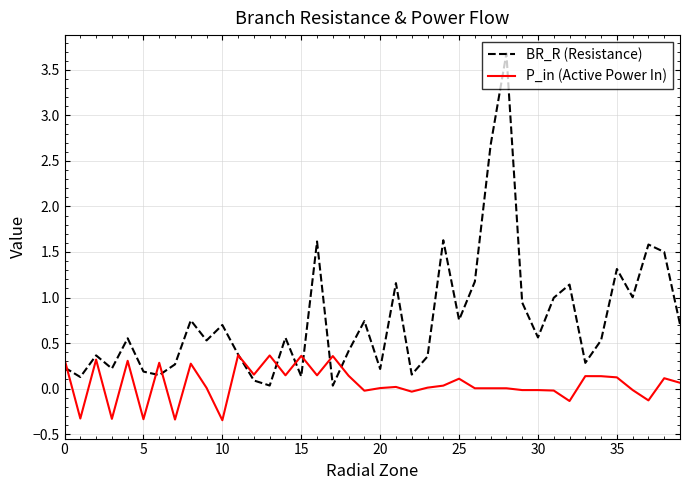

How many times do P_in (Active Power In) and BR_R (Resistance) cross each other?

9